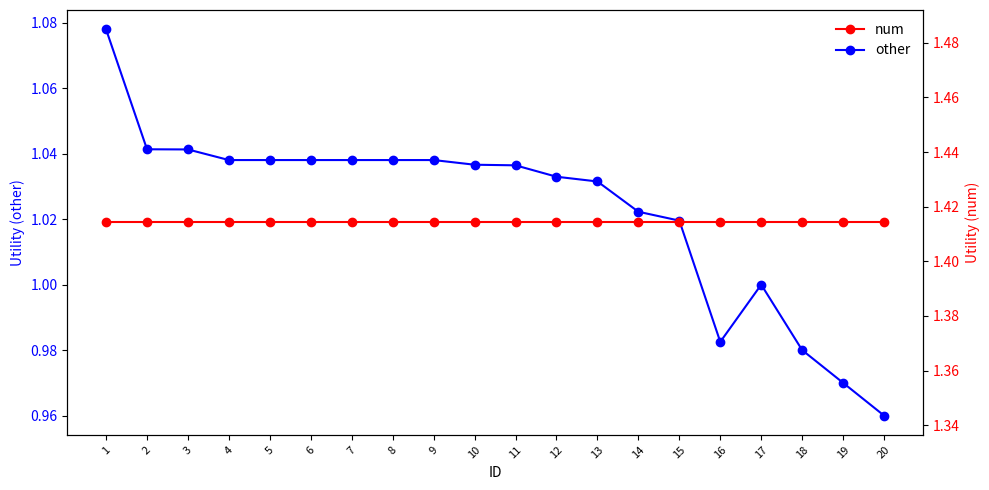

Reading left to right, extract all data points from this chart.

other: 1.1	1.0	1.0	1.0	1.0	1.0	1.0	1.0	1.0	1.0	1.0	1.0	1.0	1.0	1.0	1.0	1.0	1.0	1.0	1.0
num: 1.4	1.4	1.4	1.4	1.4	1.4	1.4	1.4	1.4	1.4	1.4	1.4	1.4	1.4	1.4	1.4	1.4	1.4	1.4	1.4